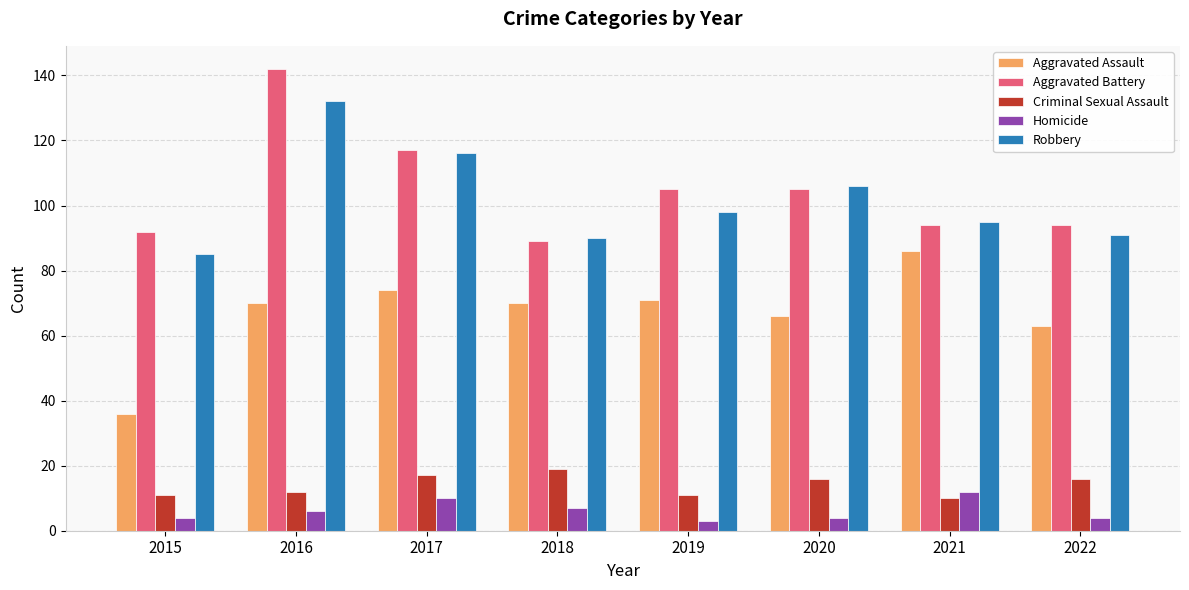

Reading left to right, extract all data points from this chart.

Aggravated Assault: 36	70	74	70	71	66	86	63
Aggravated Battery: 92	142	117	89	105	105	94	94
Criminal Sexual Assault: 11	12	17	19	11	16	10	16
Homicide: 4	6	10	7	3	4	12	4
Robbery: 85	132	116	90	98	106	95	91